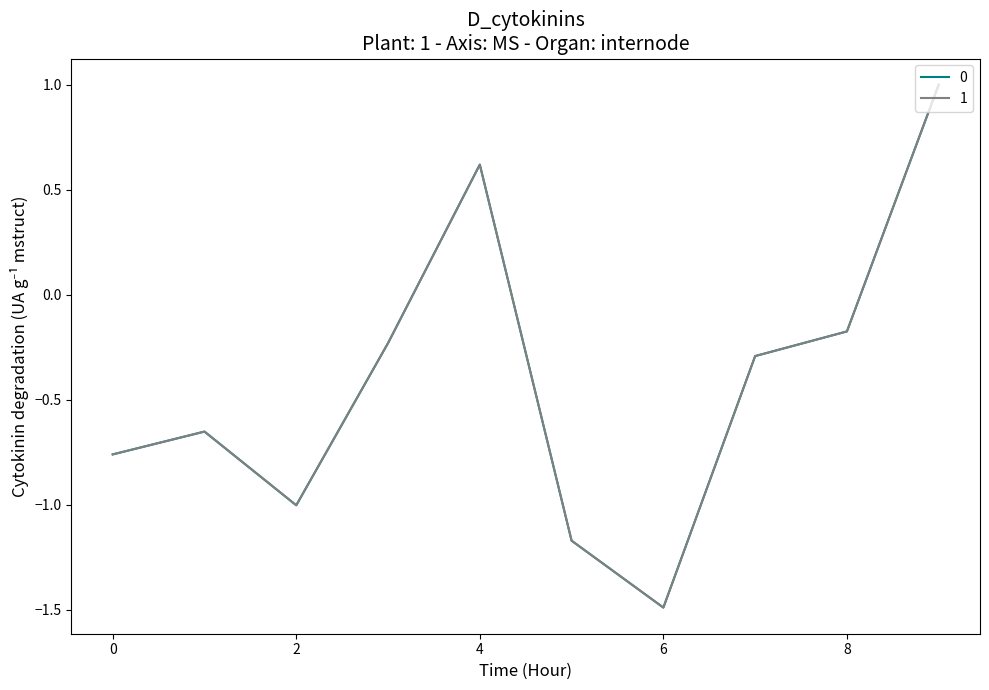

What is the minimum value for 0?

-1.5